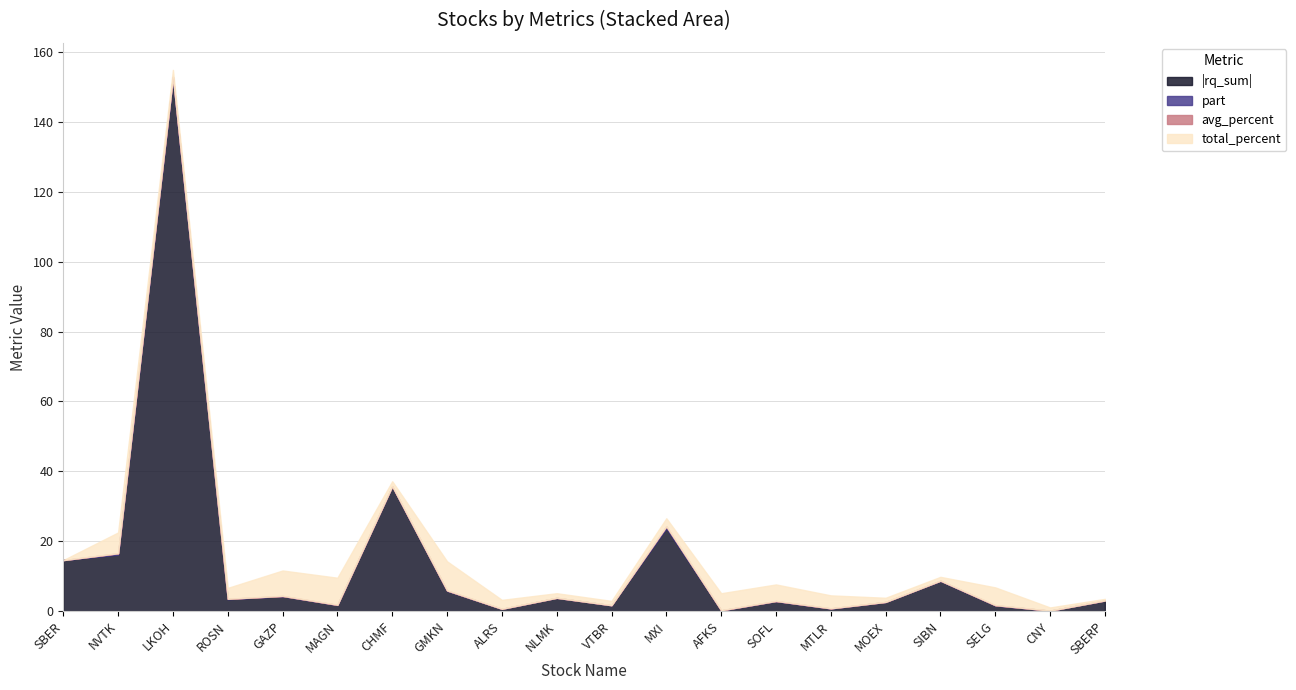

How many average_percent values are between 0 and 1?

20